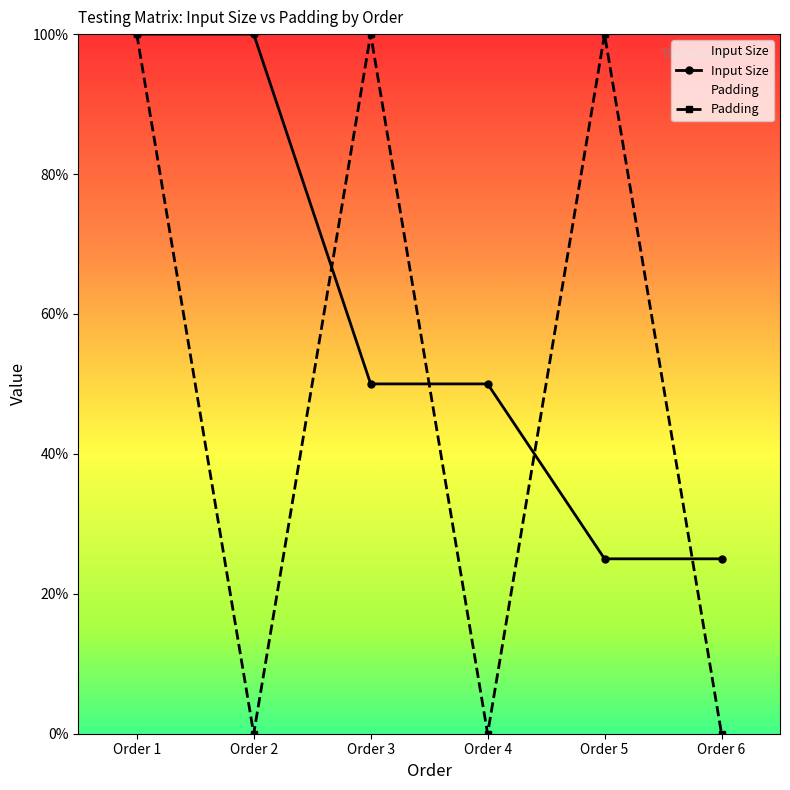

Which series ends up on top after the final intersection of Input Size and Padding?

Input Size